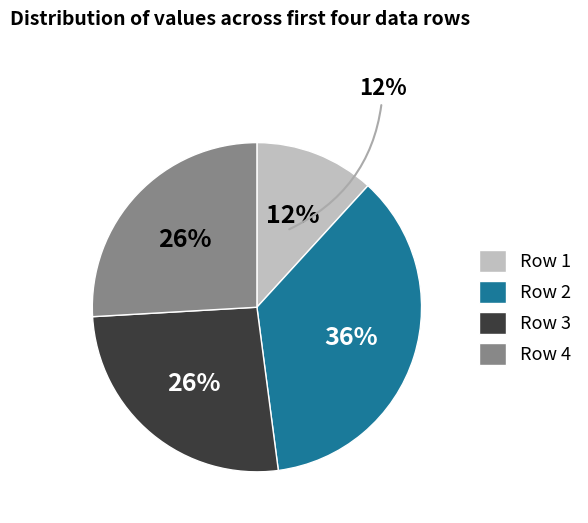

To the nearest percent, what portion does 4 represent?

26%